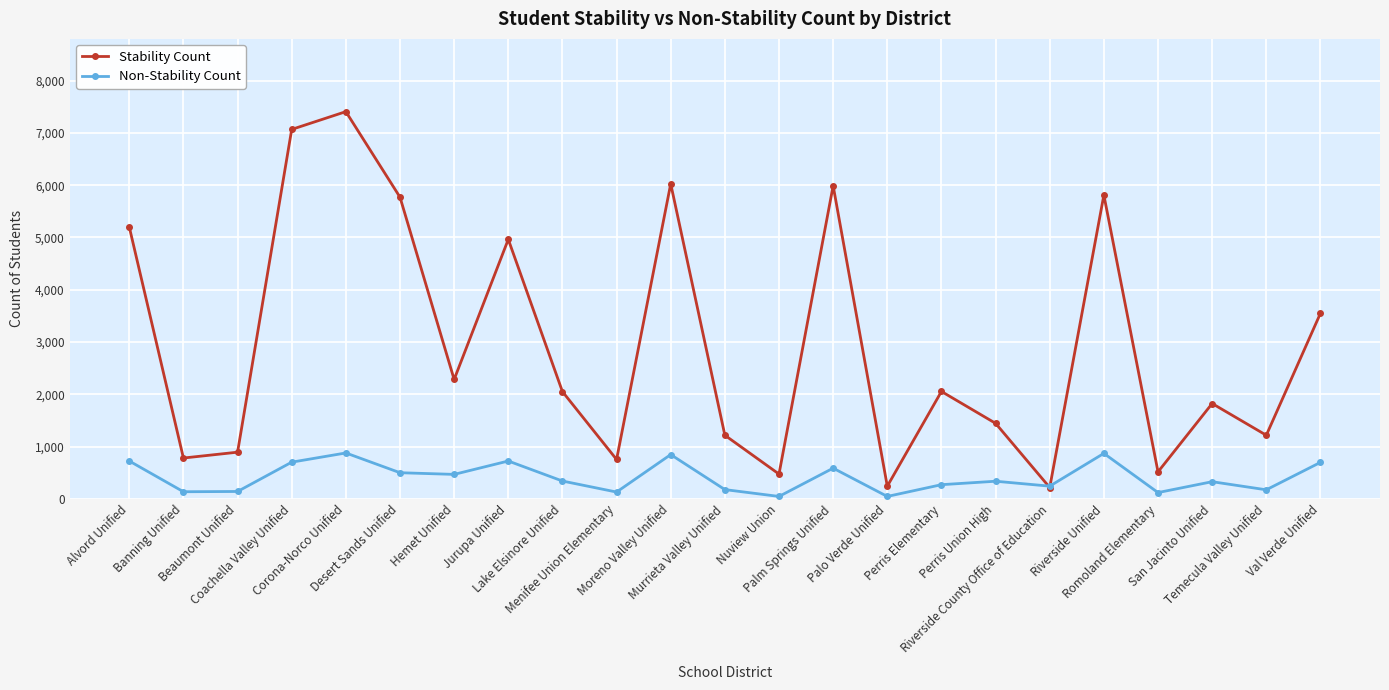

Is it true that Stability Count equals 1444 at Perris Union High?

True